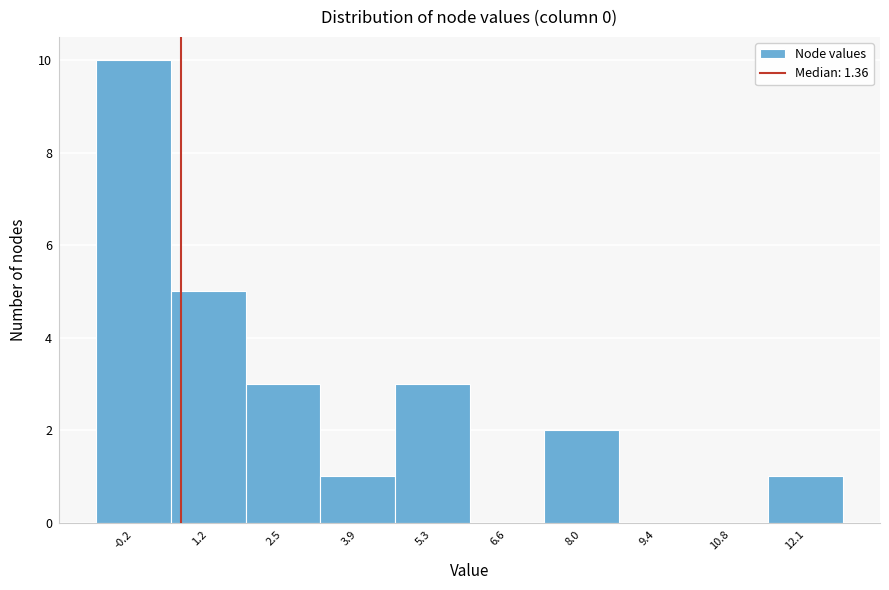

Reading left to right, what are all the values shown in this chart?

-0.2=10	1.2=5	2.5=3	3.9=1	5.3=3	6.6=0	8.0=2	9.4=0	10.8=0	12.1=1